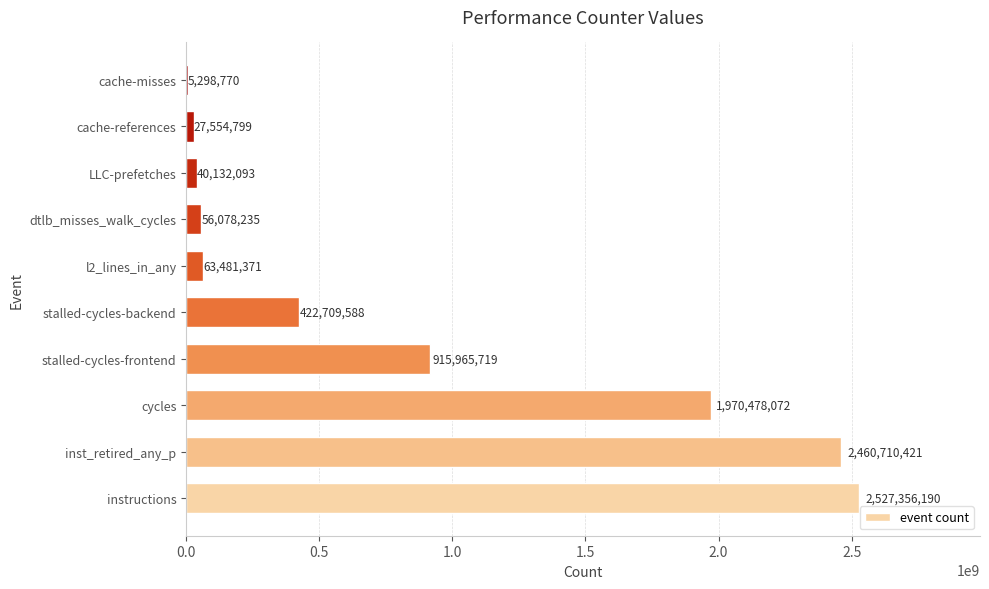

Read the value at instructions.

2527356190